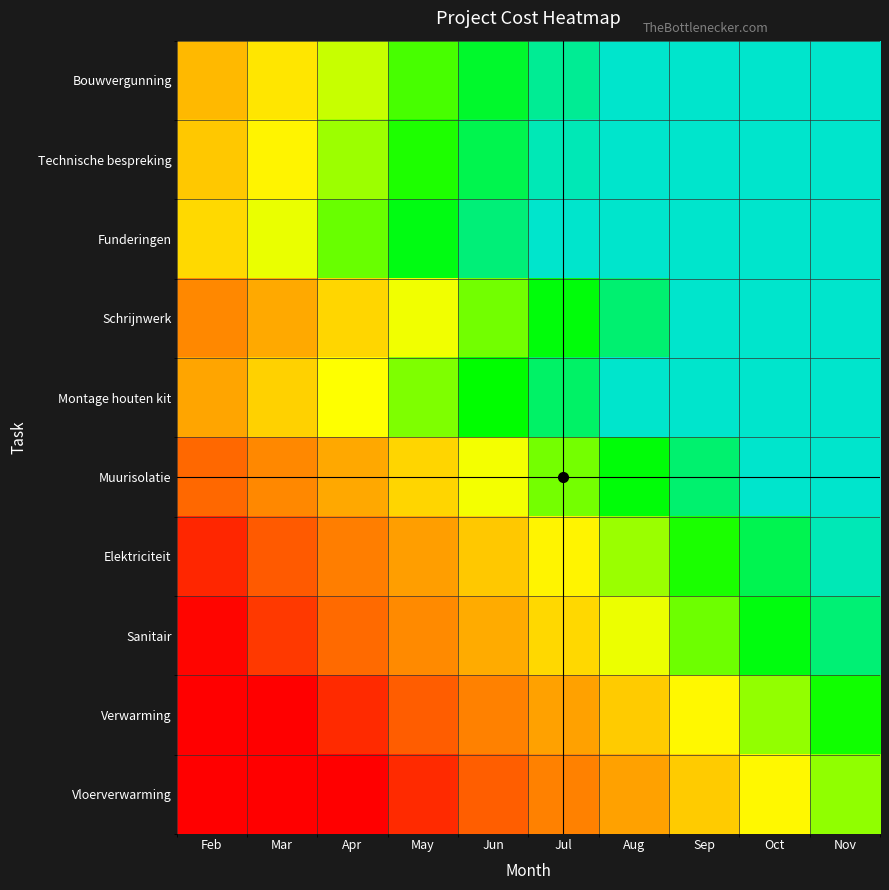

Reading left to right, extract all data points from this chart.

Bouwvergunning: Feb=0.1	Mar=0.2	Apr=0.3	May=0.4	Jun=0.5	Jul=0.6	Aug=0.7	Sep=0.8	Oct=0.9	Nov=1.0
Technische bespreking: Feb=0.2	Mar=0.3	Apr=0.4	May=0.5	Jun=0.6	Jul=0.7	Aug=0.8	Sep=0.9	Oct=1.0	Nov=1.1
Funderingen: Feb=0.2	Mar=0.3	Apr=0.4	May=0.5	Jun=0.6	Jul=0.7	Aug=0.8	Sep=0.9	Oct=1.0	Nov=1.1
Schrijnwerk: Feb=0.0	Mar=0.1	Apr=0.2	May=0.3	Jun=0.4	Jul=0.5	Aug=0.6	Sep=0.7	Oct=0.8	Nov=0.9
Montage houten kit: Feb=0.1	Mar=0.2	Apr=0.3	May=0.4	Jun=0.5	Jul=0.6	Aug=0.7	Sep=0.8	Oct=0.9	Nov=1.0
Muurisolatie: Feb=-0.1	Mar=0.0	Apr=0.1	May=0.2	Jun=0.3	Jul=0.4	Aug=0.5	Sep=0.6	Oct=0.7	Nov=0.8
Elektriciteit: Feb=-0.2	Mar=-0.1	Apr=-0.0	May=0.1	Jun=0.2	Jul=0.3	Aug=0.4	Sep=0.5	Oct=0.6	Nov=0.7
Sanitair: Feb=-0.3	Mar=-0.2	Apr=-0.1	May=0.0	Jun=0.1	Jul=0.2	Aug=0.3	Sep=0.4	Oct=0.5	Nov=0.6
Verwarming: Feb=-0.4	Mar=-0.3	Apr=-0.2	May=-0.1	Jun=-0.0	Jul=0.1	Aug=0.2	Sep=0.3	Oct=0.4	Nov=0.5
Vloerverwarming: Feb=-0.5	Mar=-0.4	Apr=-0.3	May=-0.2	Jun=-0.1	Jul=-0.0	Aug=0.1	Sep=0.2	Oct=0.3	Nov=0.4